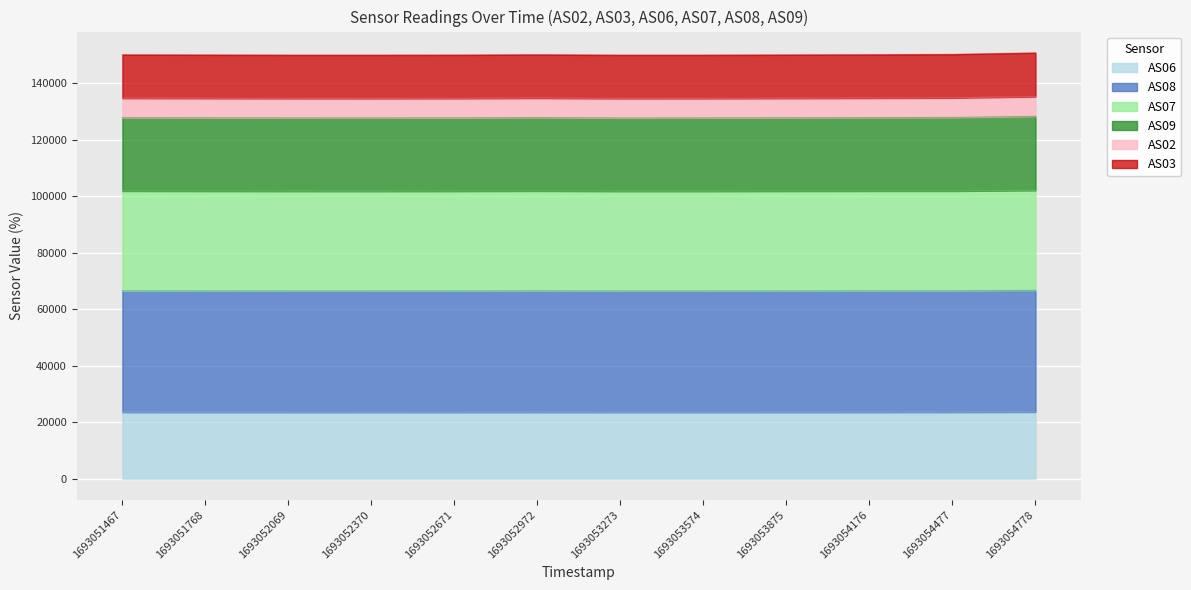

Where is AS08 nearest to the value 66566?

1693054477